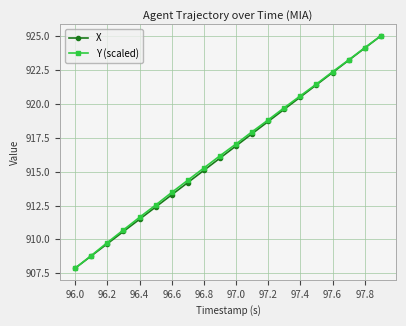

At how many categories does at least one series exceed 907?

20